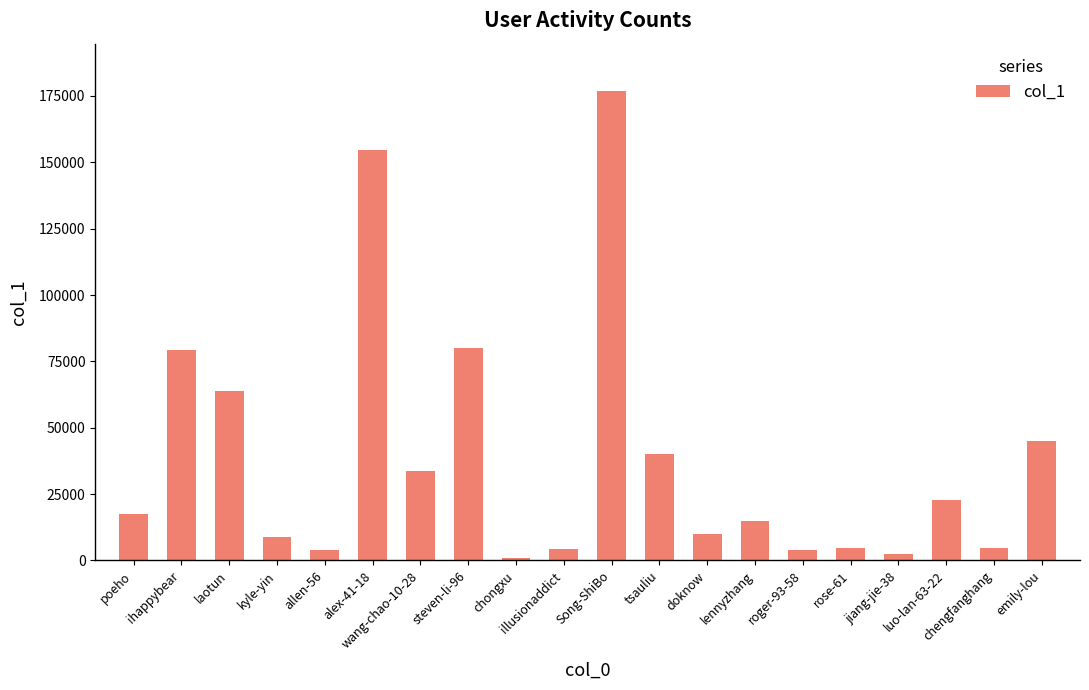

How many series are shown in this chart?

1